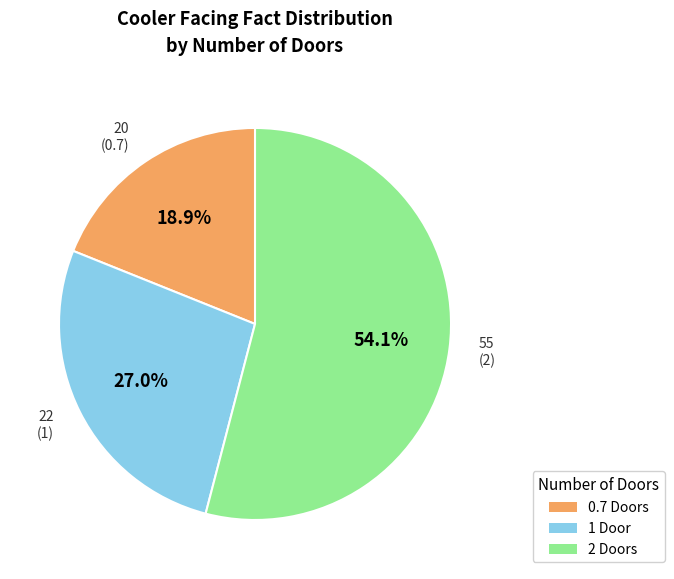

How many segments does this pie chart have?

3